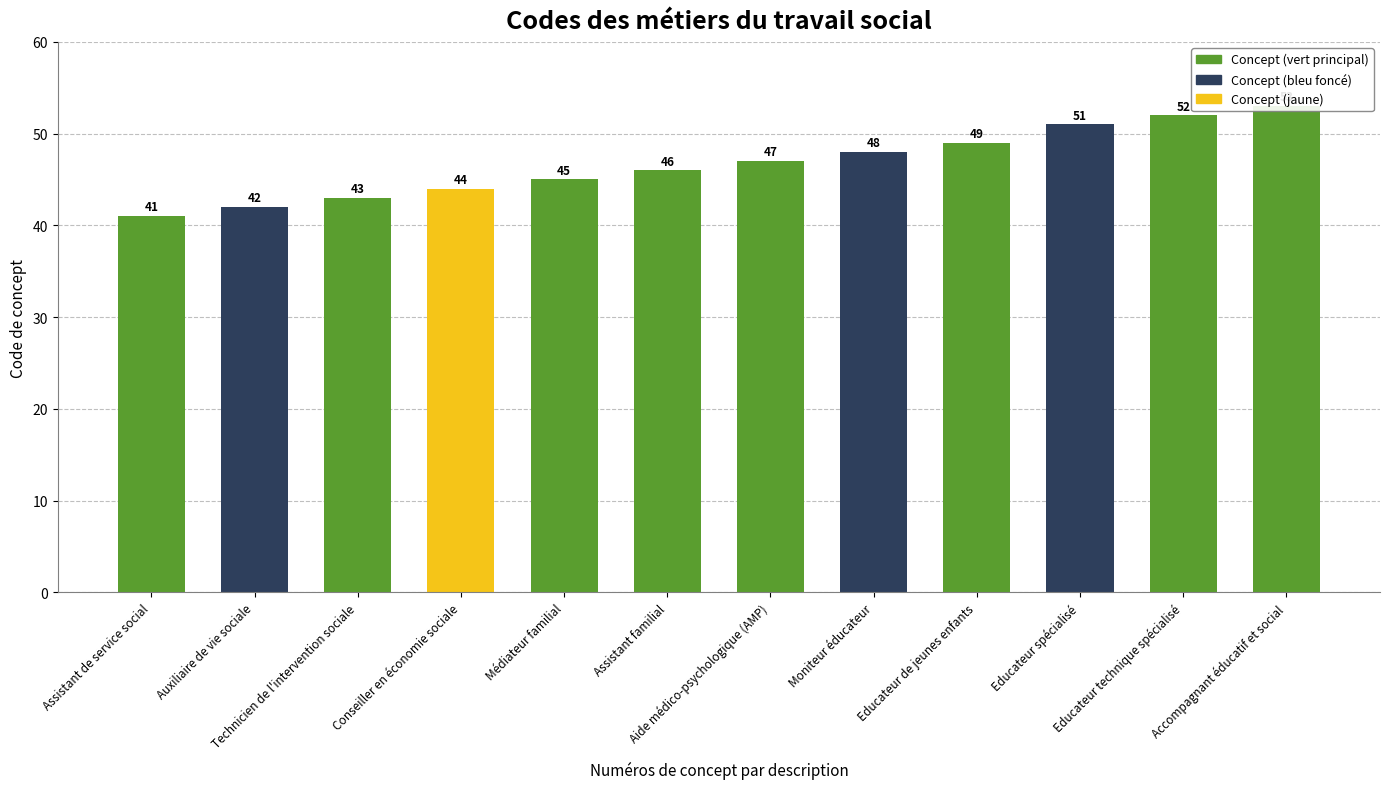

Rank the categories by value from highest to lowest.

Accompagnant éducatif et social, Educateur technique spécialisé, Educateur spécialisé, Educateur de jeunes enfants, Moniteur éducateur, Aide médico-psychologique (AMP), Assistant familial, Médiateur familial, Conseiller en économie sociale, Technicien de l'intervention sociale, Auxiliaire de vie sociale, Assistant de service social